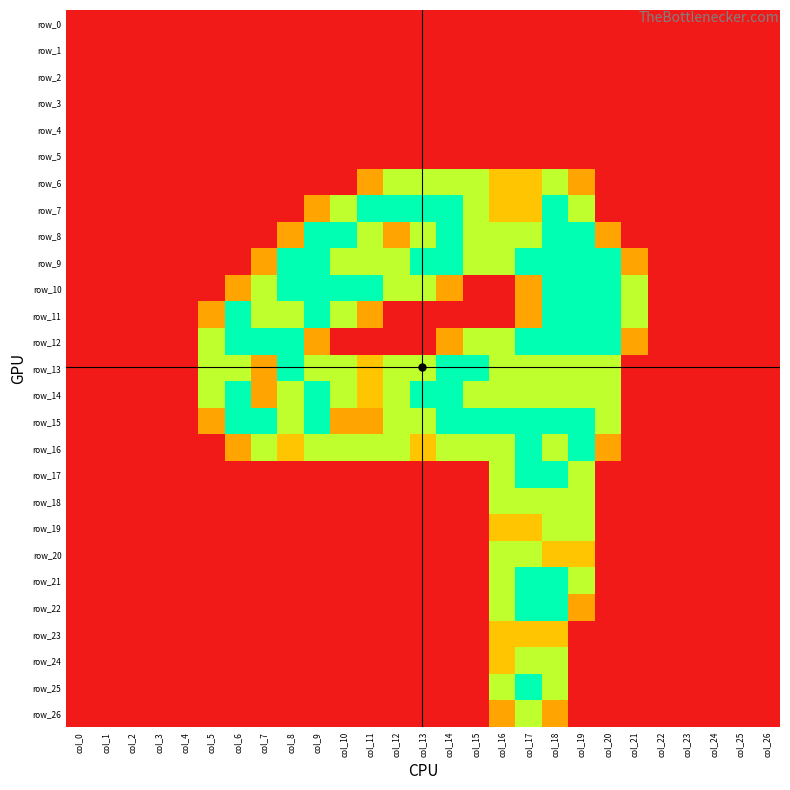

How many positive values does the row_15 series have?

16